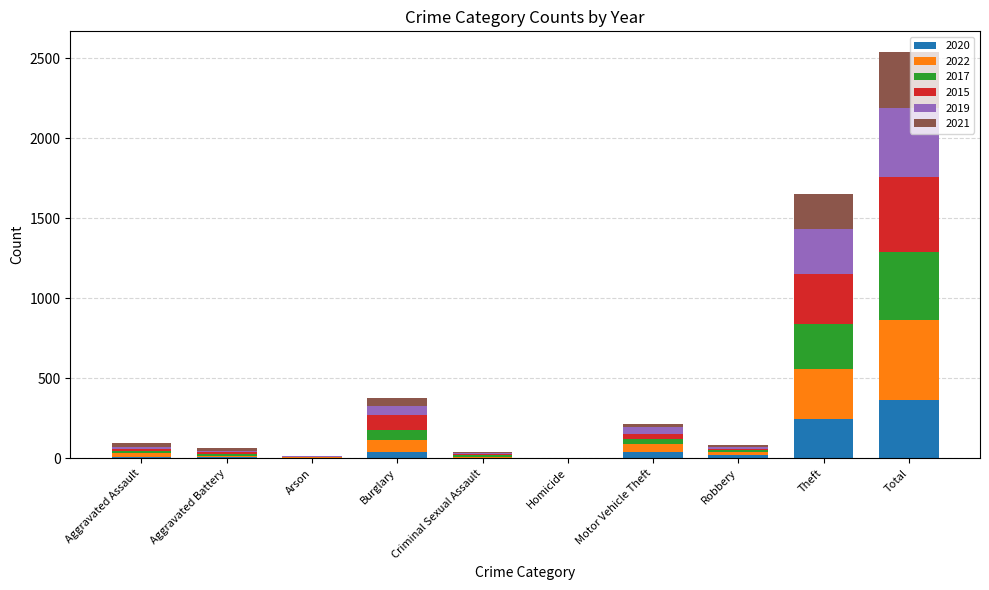

At which label does 2020 reach its peak?

Total